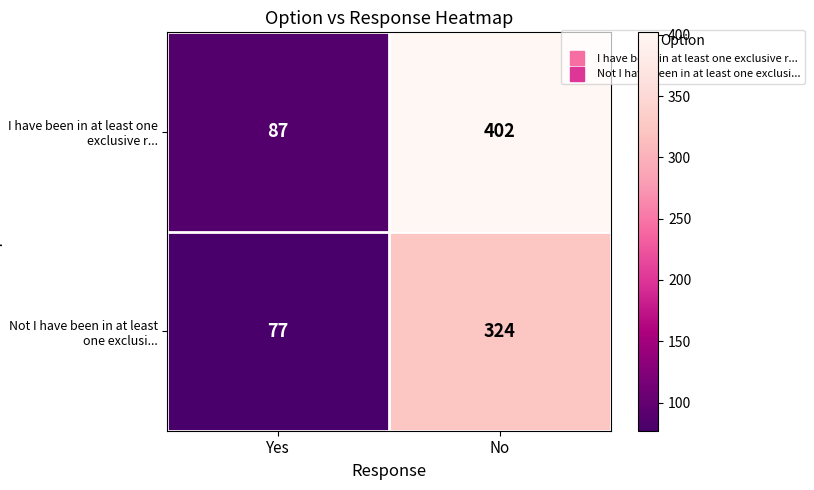

How many distinct data groups are displayed?

2